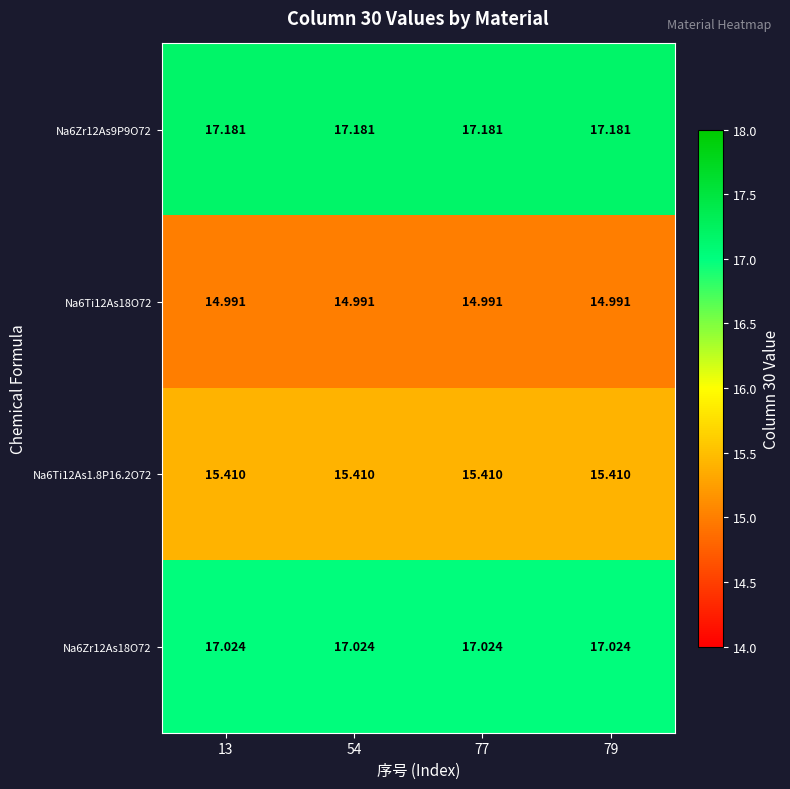

Is the value of Na6Ti12As1.8P16.2O72 at 79 greater than the value of Na6Zr12As9P9O72 at 13?

No